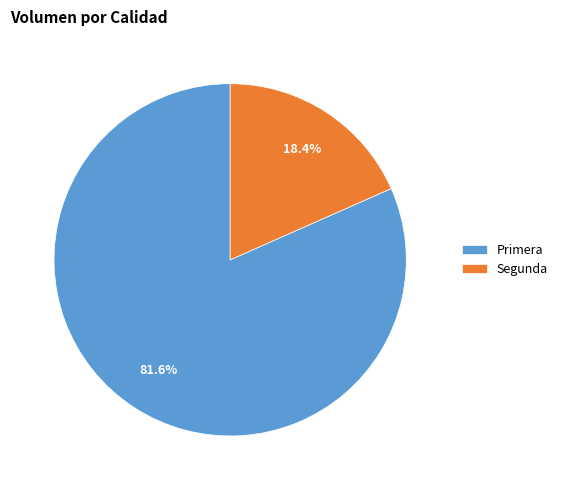

Approximately how many times larger is the value at Primera compared to Segunda?

4.4